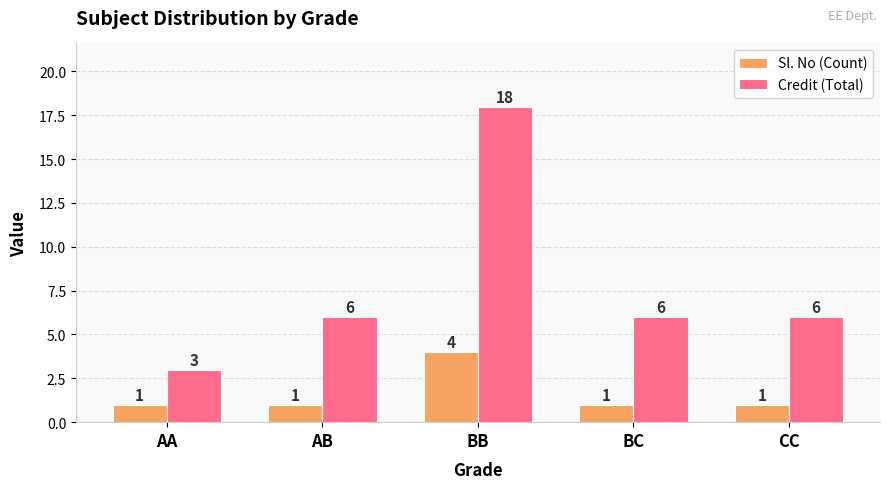

What is the greatest value displayed?

18